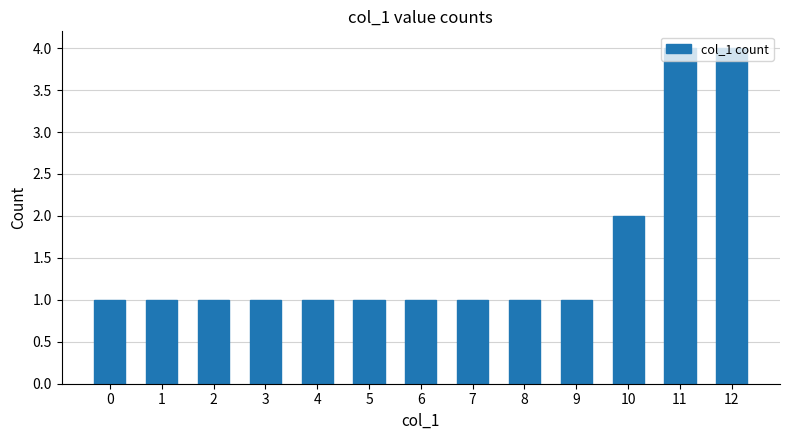

Is it true that the value at 11 is 1?

False